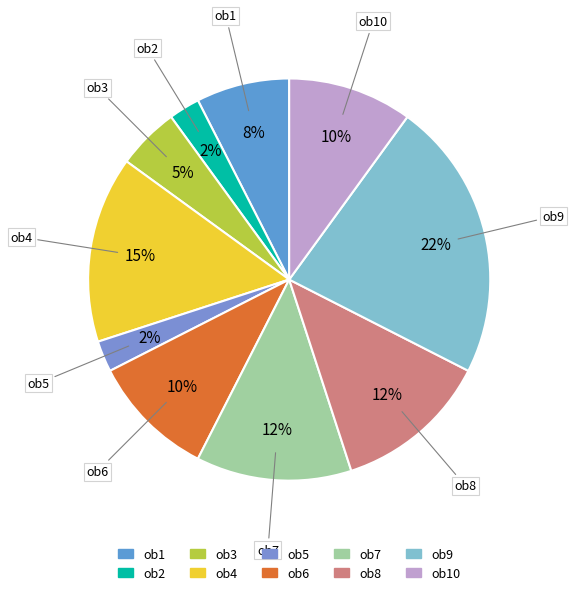

Which category has the biggest portion of the pie?

ob9